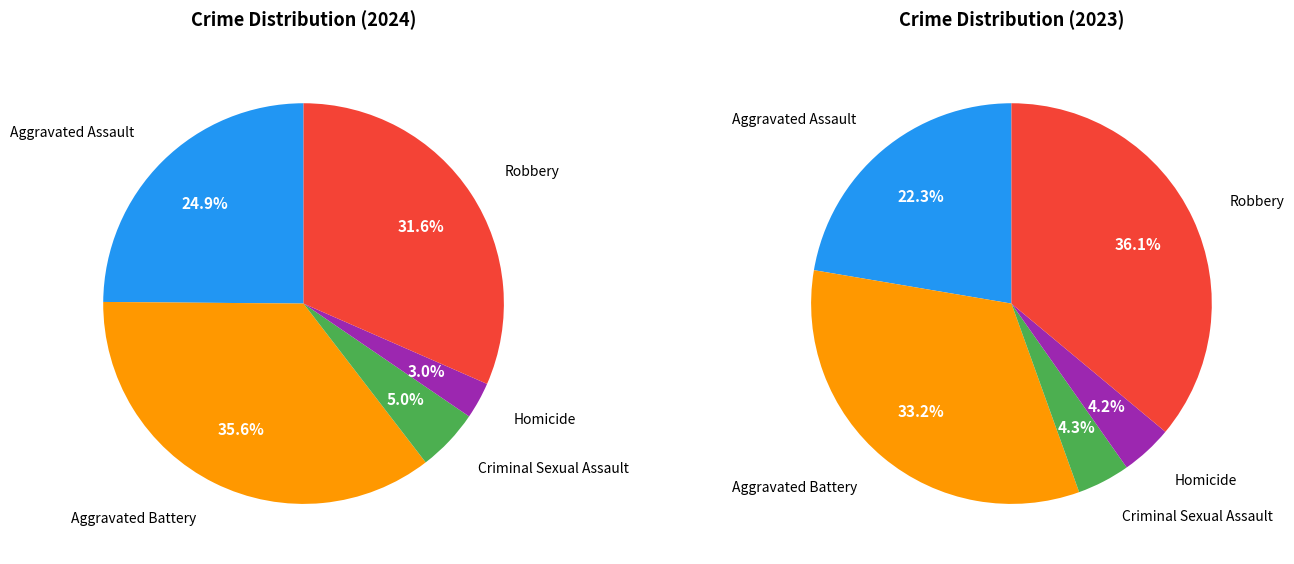

Is it true that Criminal Sexual Assault is 4% of the pie?

True